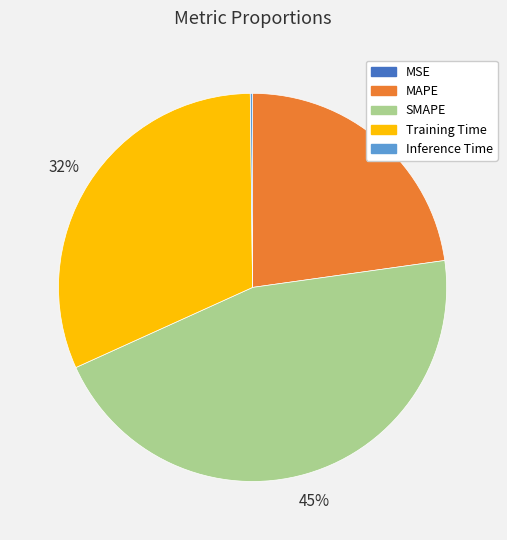

Does any single category account for the majority?

No